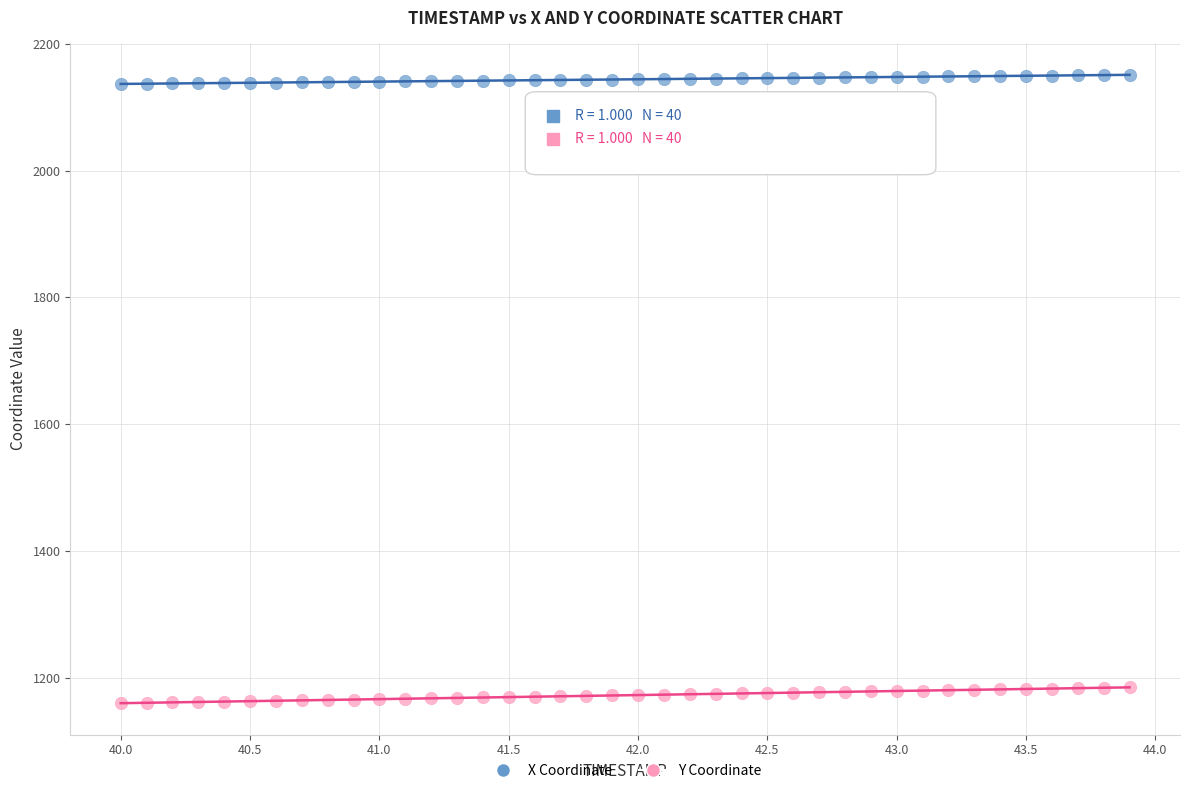

Across all data points, what is the range of X values (max minus min)?

3.9